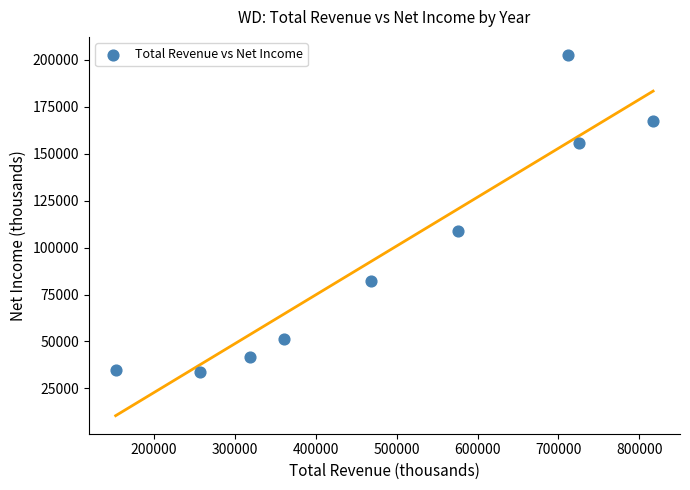

What is the average Y value?

97622